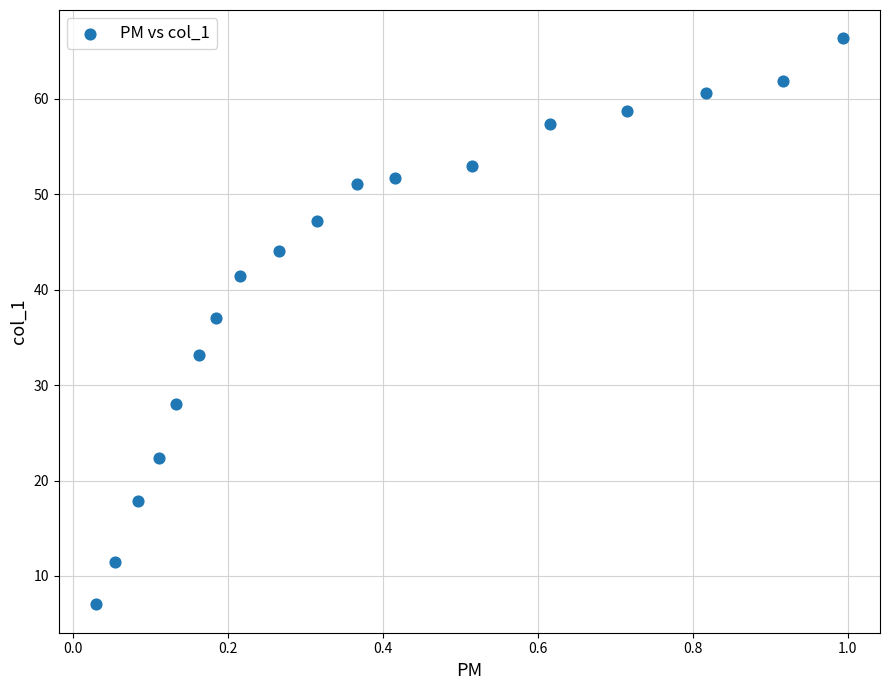

What is the range of X values (max minus min)?

1.0